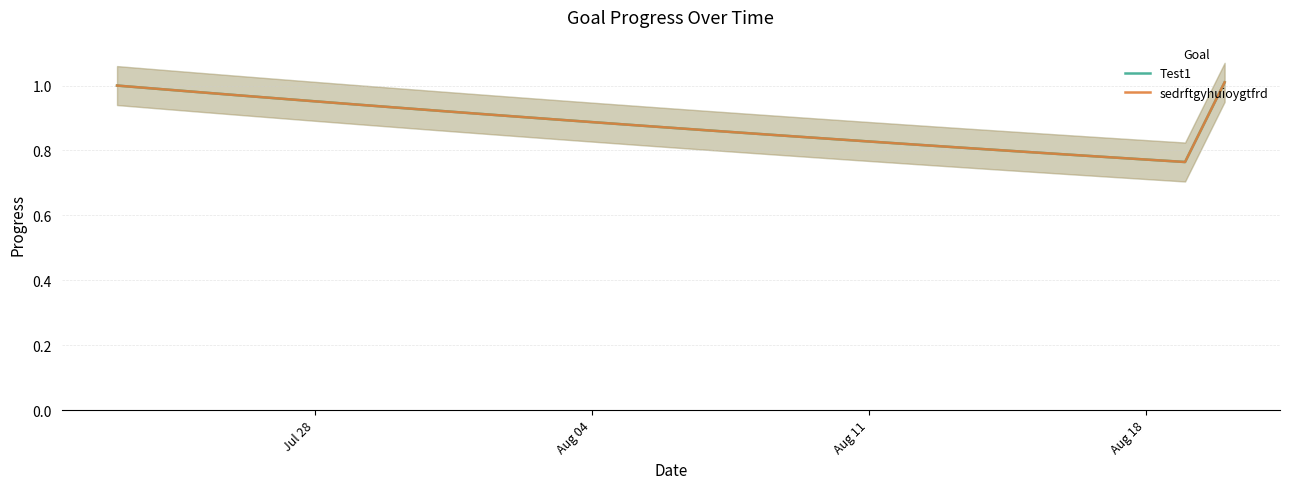

What is the minimum value shown in the chart?

0.8